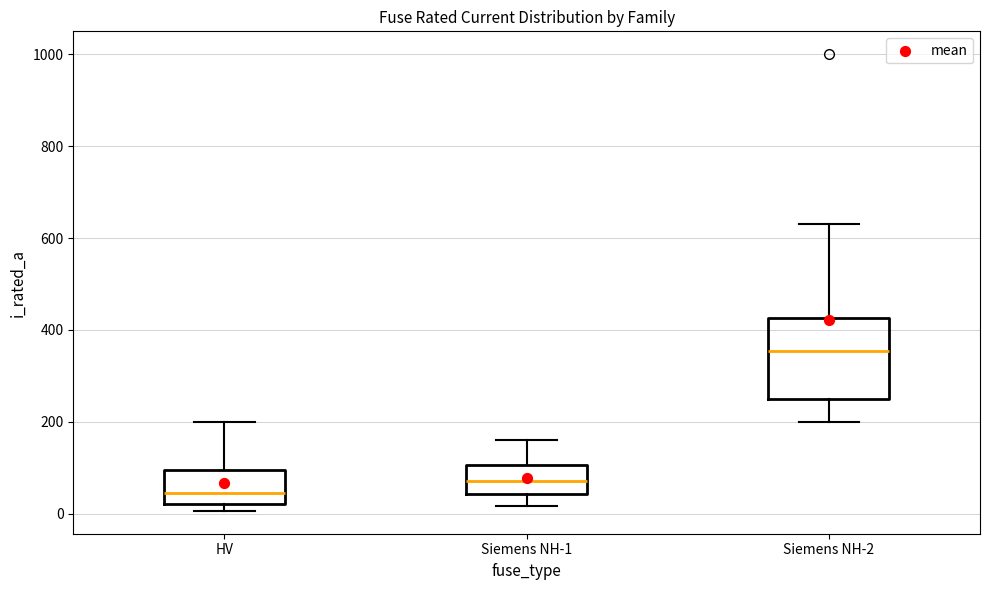

Reading left to right, read every box against the y-axis: the position of its median line, the range the box covers, and the ends of its whiskers. The values are not printed on the chart, so give them approximately, as read against the axis.

HV: median 40, box 20 to 100, whiskers 0 to 200
Siemens NH-1: median 80, box 40 to 100, whiskers 20 to 160
Siemens NH-2: median 360, box 260 to 420, whiskers 200 to 640